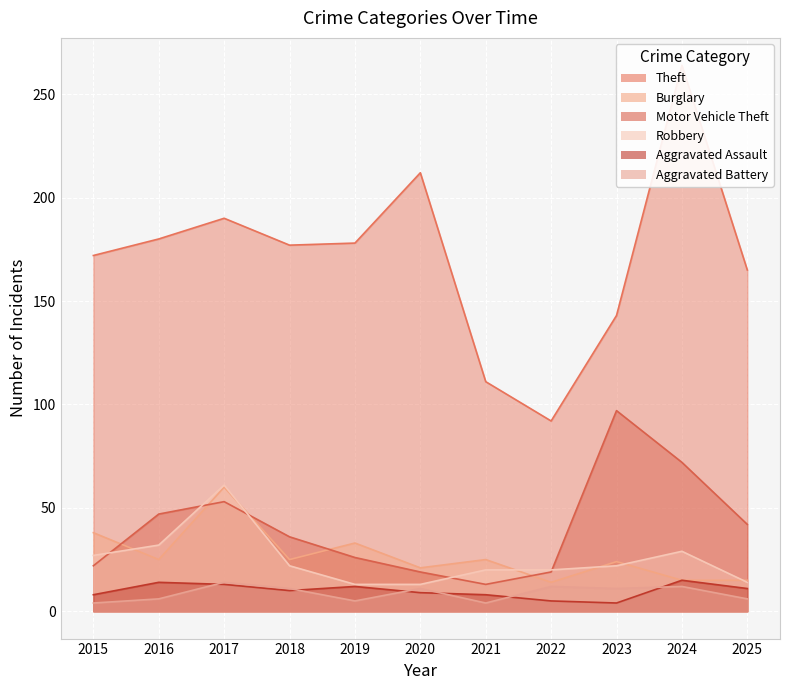

What is the greatest value displayed?

264